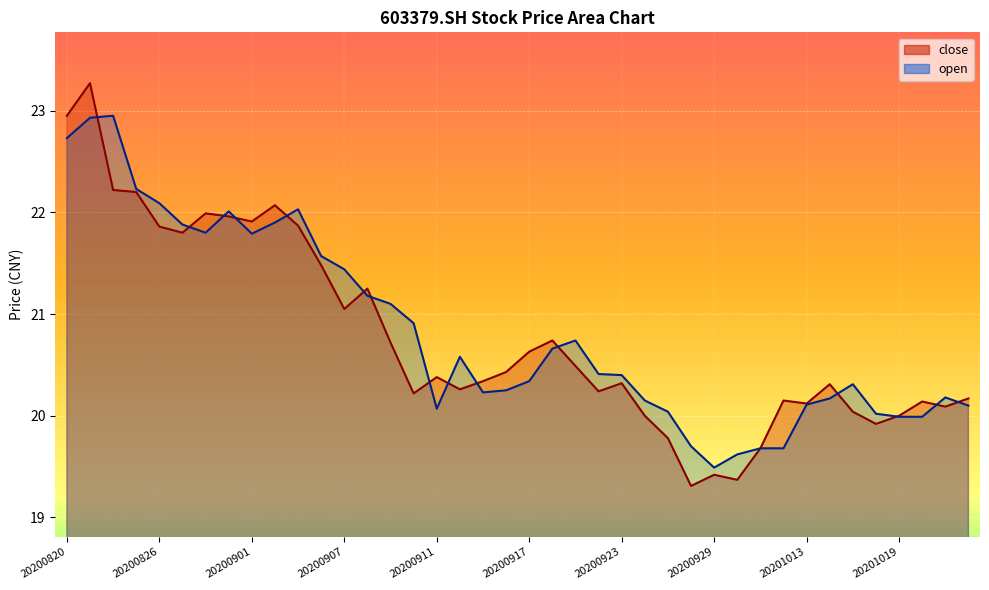

In open, how many points are lower than both neighbors (excluding endpoints)?

5